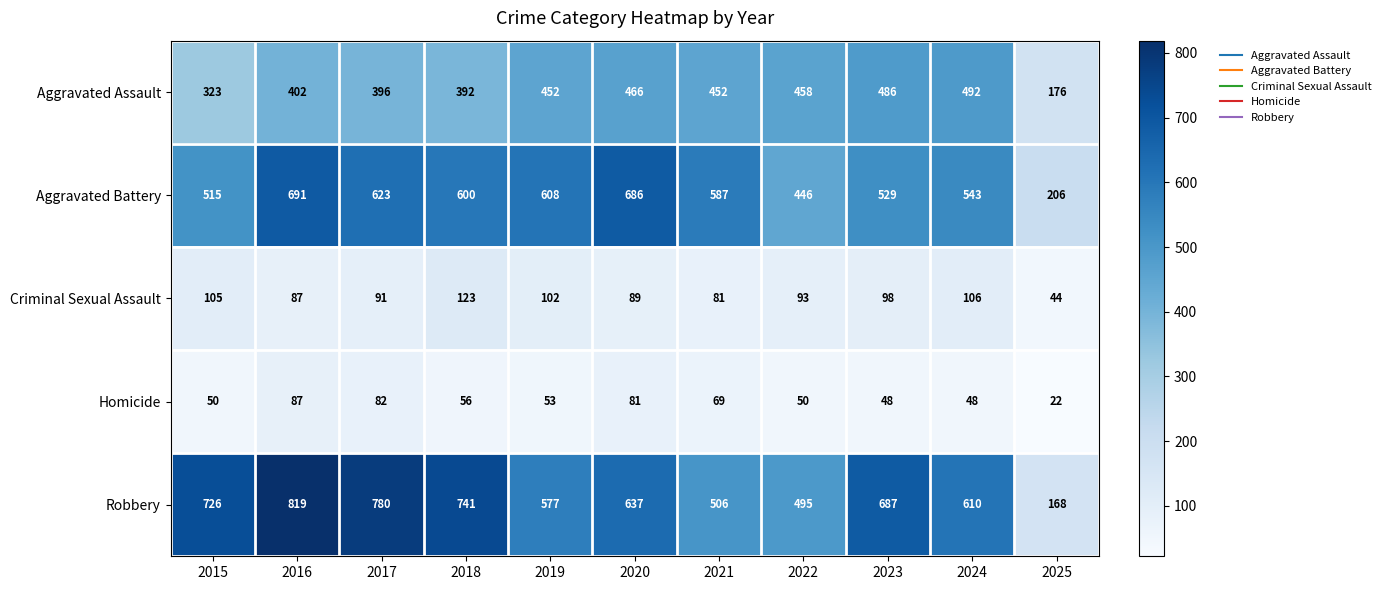

The Criminal Sexual Assault series shows 102 at 2019. True or false?

True